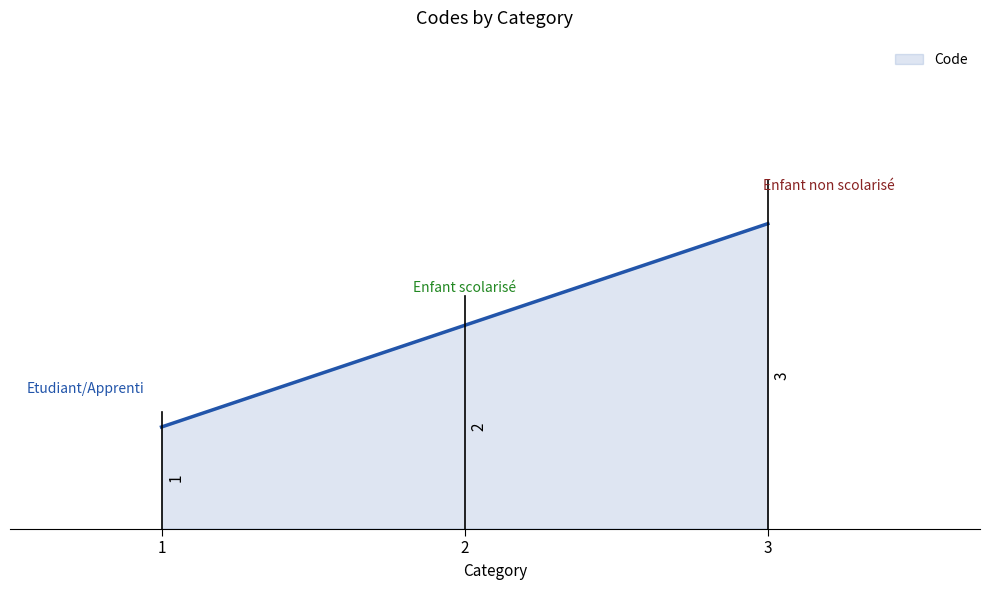

What is the value of the 1st point from the left?

1